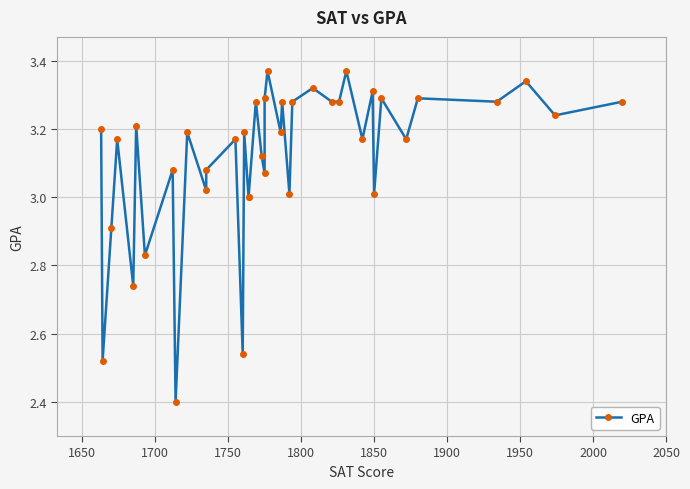

True or false: the data has more than 2 interior local peaks.

True